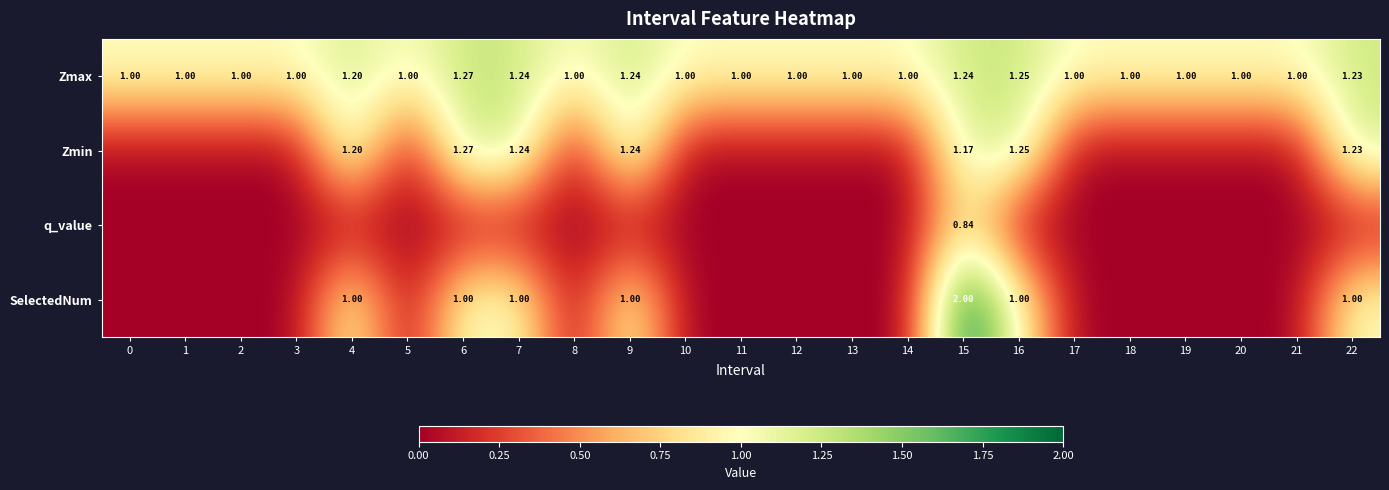

Is it true that Zmax equals 1.4 at 11?

False